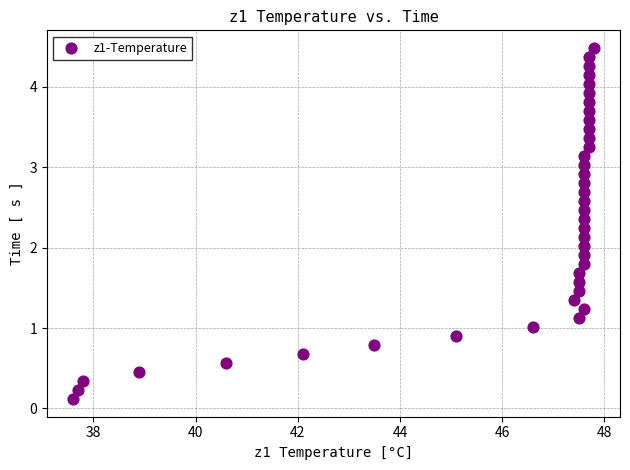

What is the range of X values (max minus min)?

10.2